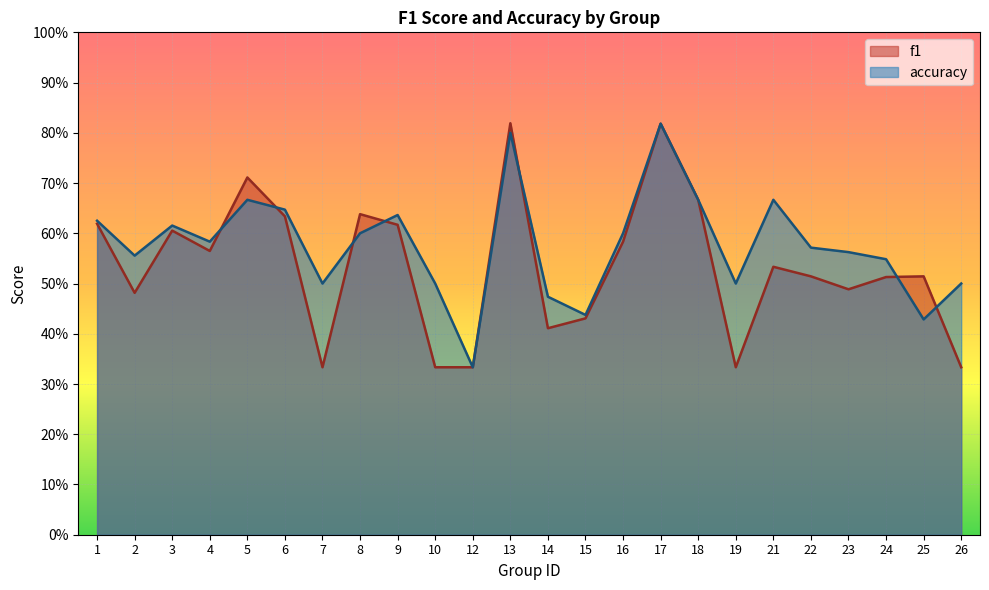

Is it true that accuracy equals 0.7 at 5?

True